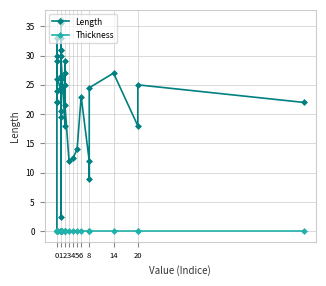

True or false: Thickness and Length intersect in this chart.

False